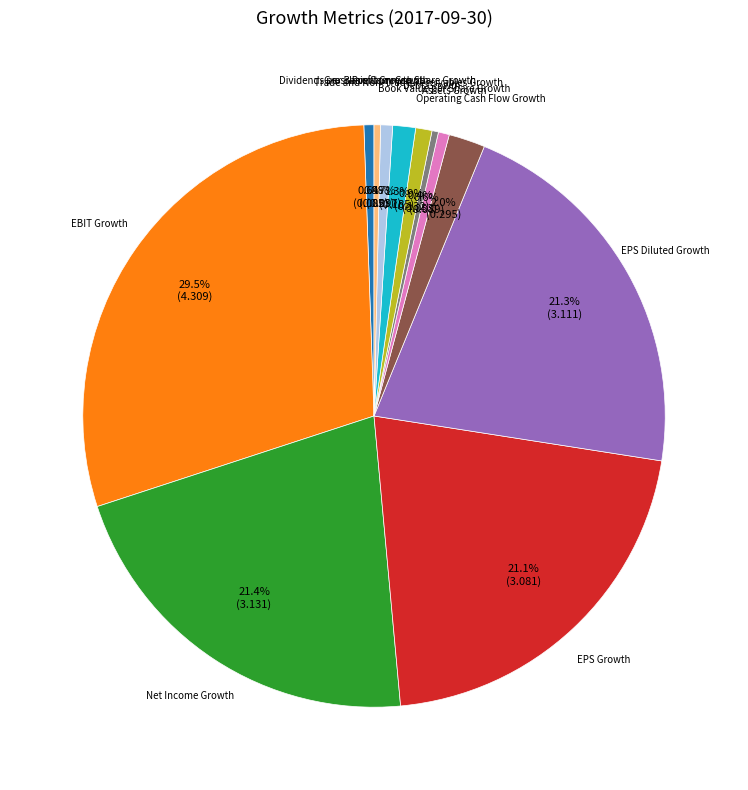

Is there a majority slice in this chart?

No